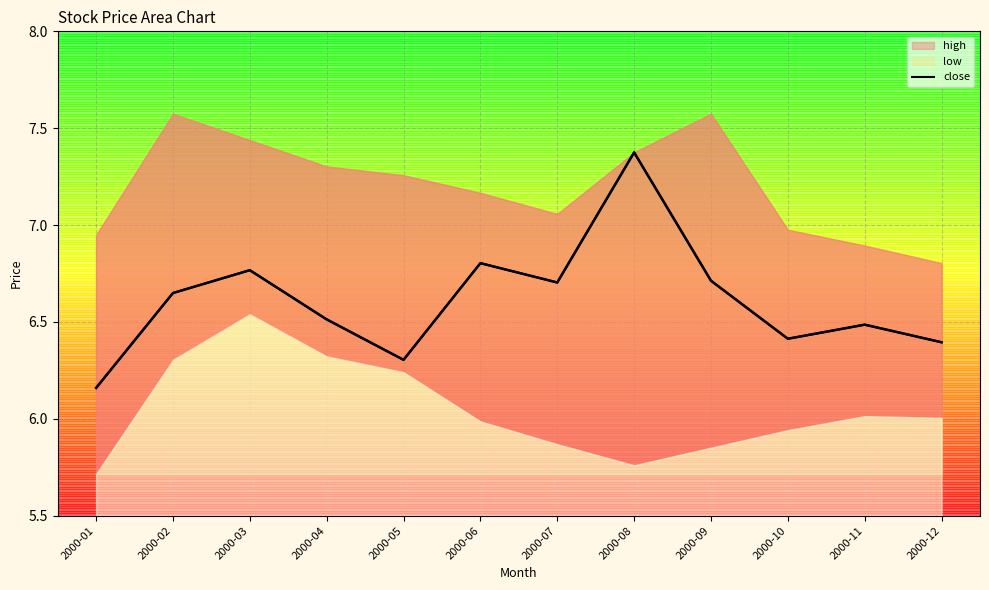

Does the chart display data point markers on the line(s)?

No